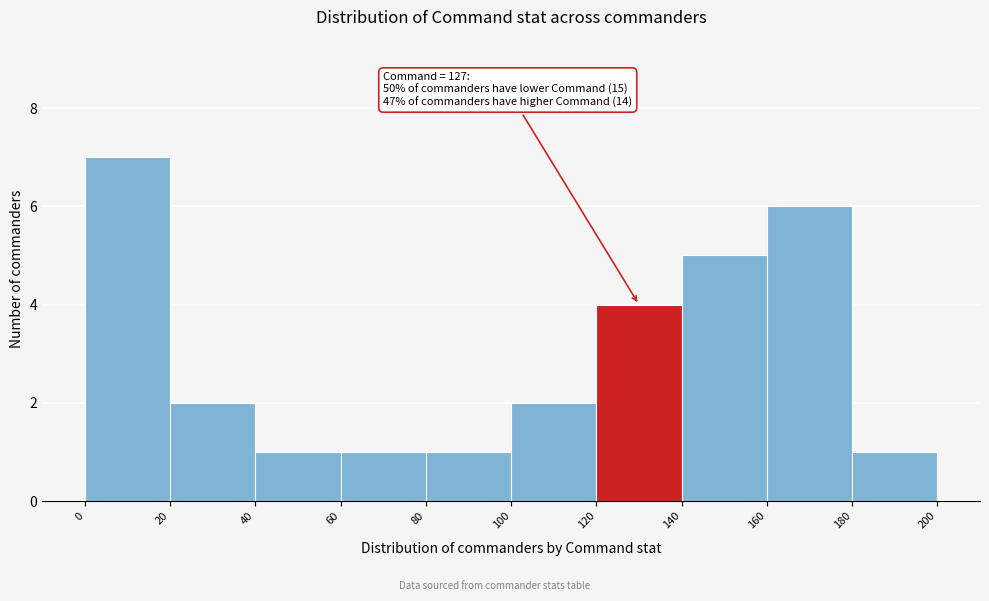

Which range on the x-axis has the tallest bar?

0 to 20